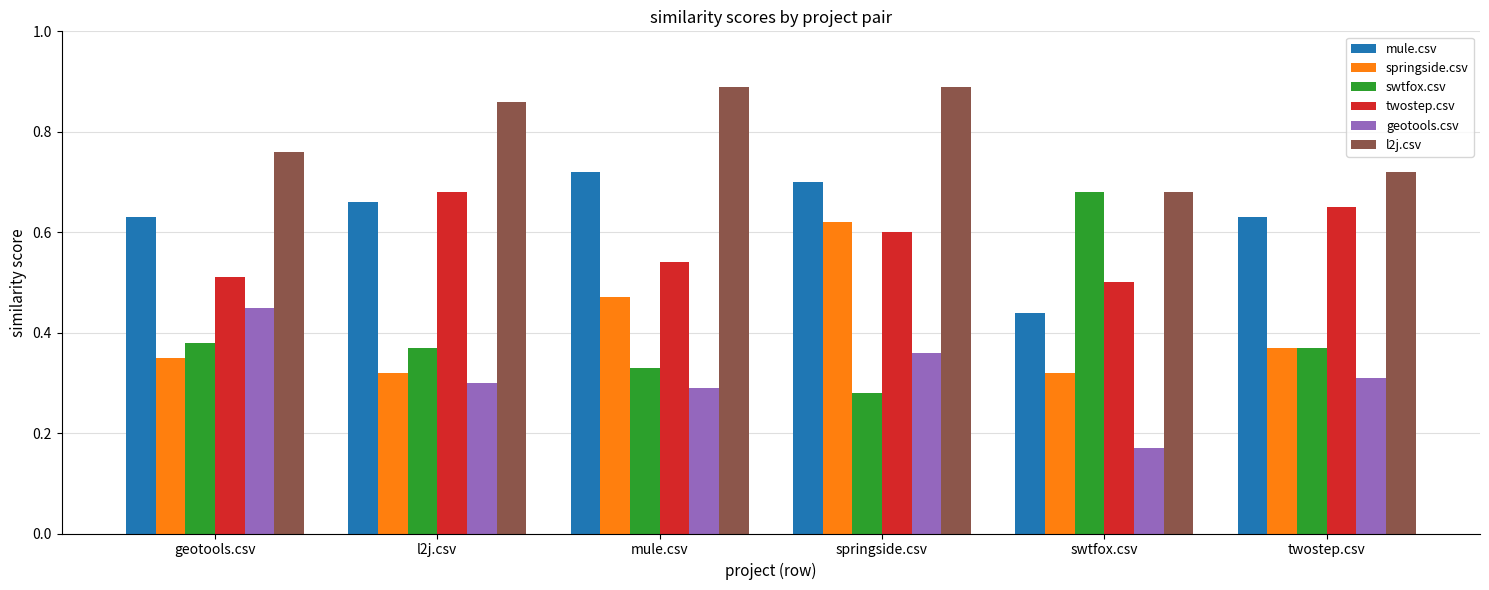

Is the value of twostep.csv at swtfox.csv greater than the value of springside.csv at l2j.csv?

Yes